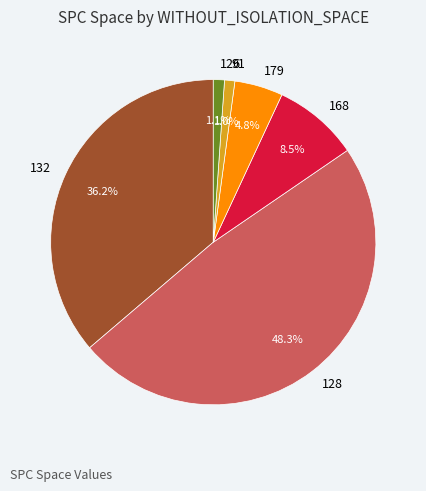

What is the ratio of the value at 132 to the value at 168?

4.3